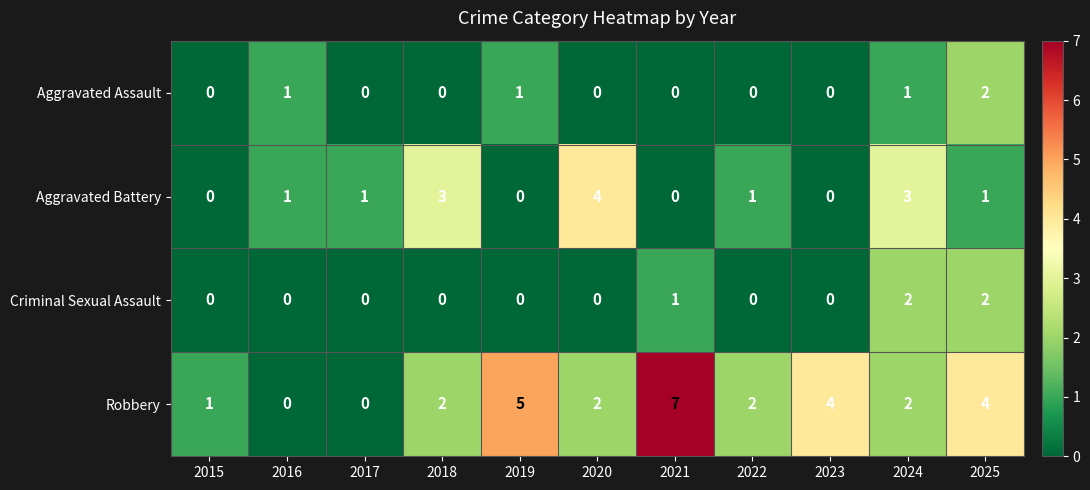

How many positive values does the Aggravated Assault series have?

4